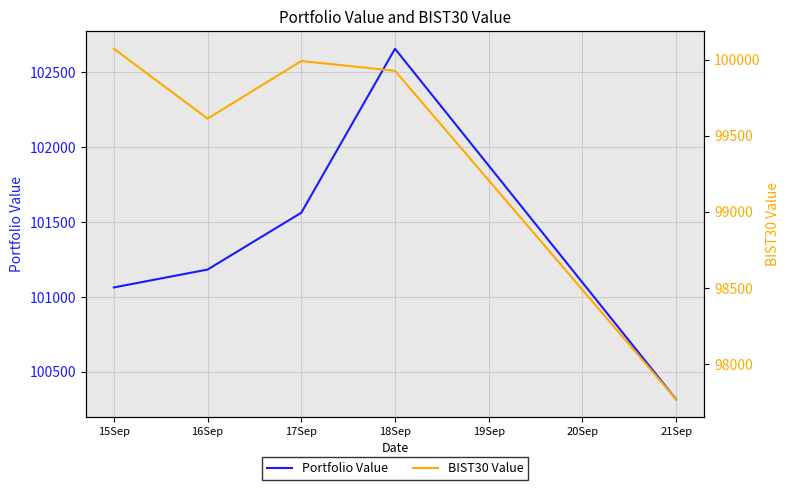

Where is the first local maximum for BIST30 Value?

17Sep